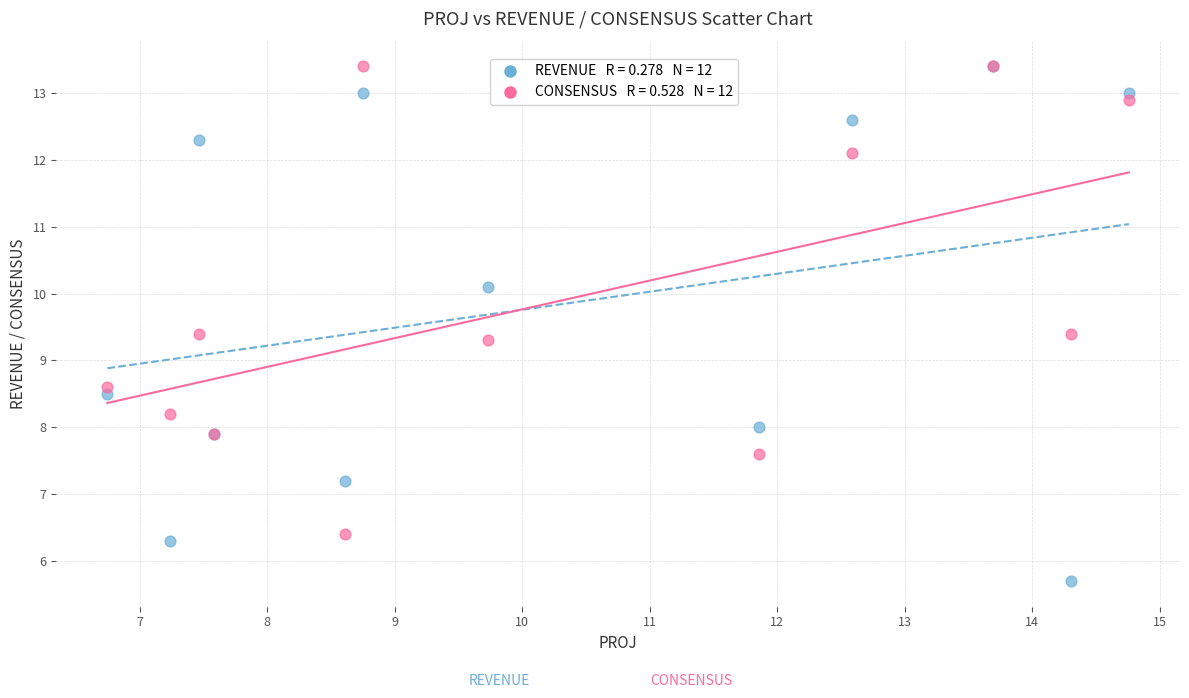

Across all series, what Y value is closest to 9?

9.3